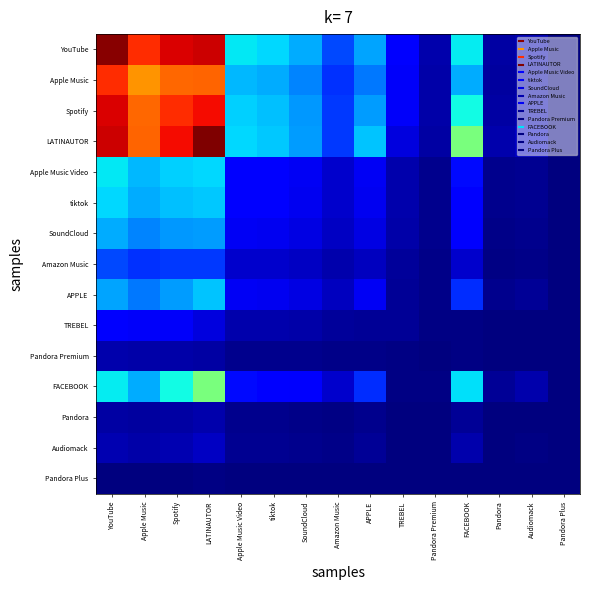

At how many categories does at least one series exceed 1?

4